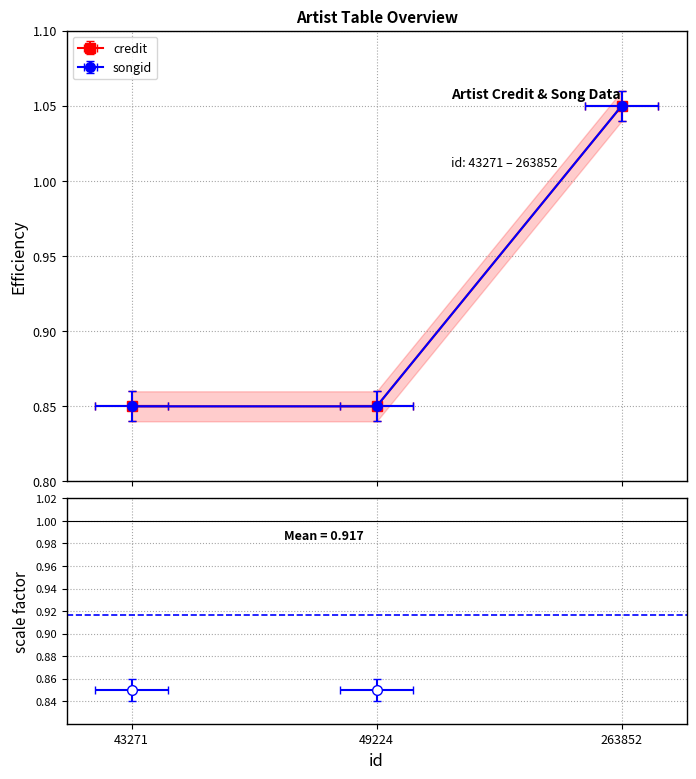

How many lines are shown in the chart?

3